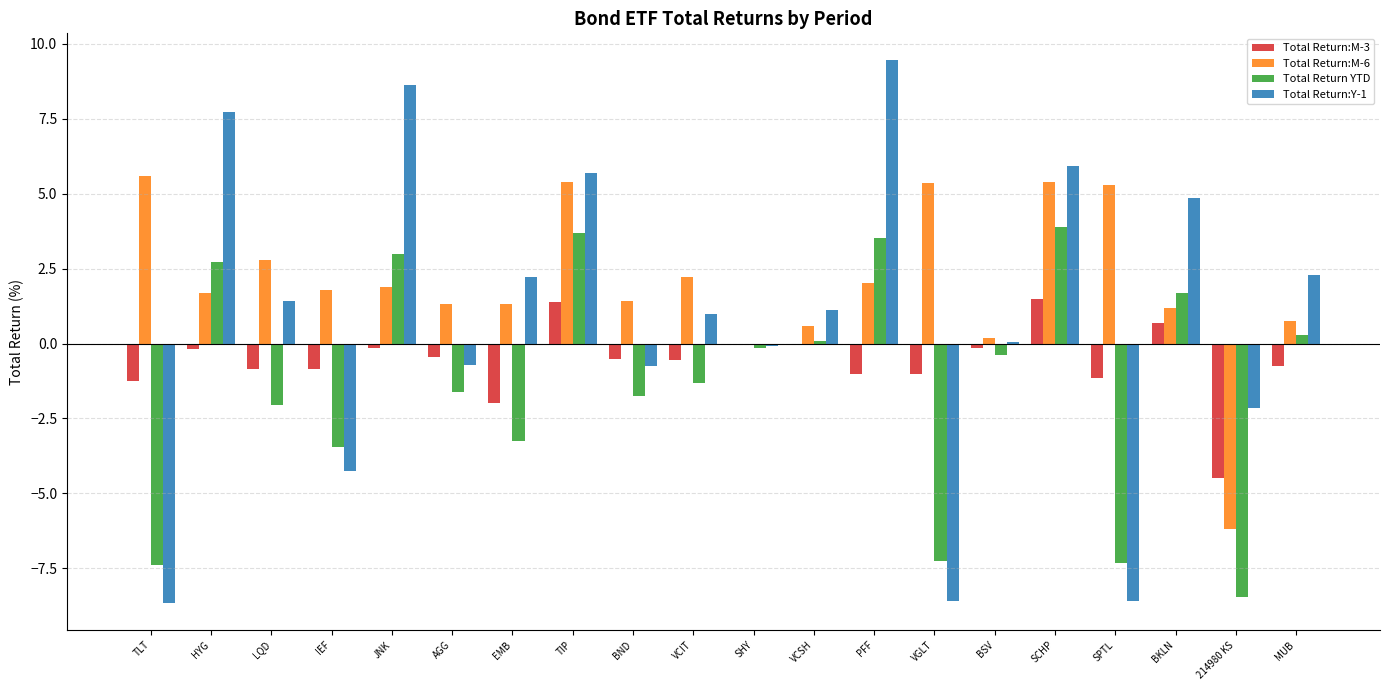

Which series changed the most between SPTL and 214980 KS?

Total Return:M-6